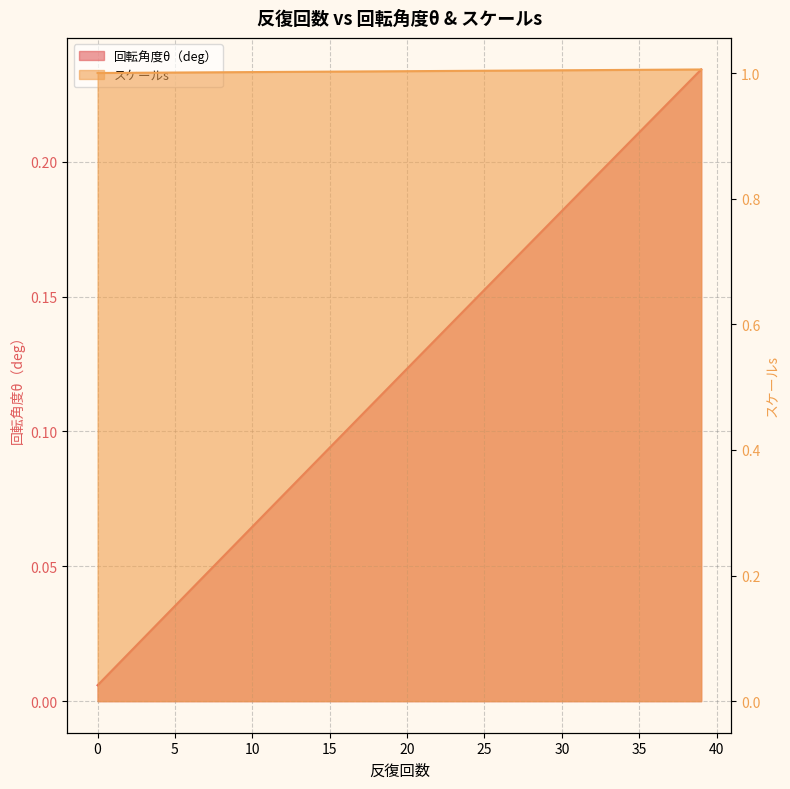

Reading left to right, list all the values displayed in this chart.

回転角度θ（deg）: 0.0	0.0	0.0	0.0	0.0	0.0	0.0	0.0	0.1	0.1	0.1	0.1	0.1	0.1	0.1	0.1	0.1	0.1	0.1	0.1	0.1	0.1	0.1	0.1	0.1	0.2	0.2	0.2	0.2	0.2	0.2	0.2	0.2	0.2	0.2	0.2	0.2	0.2	0.2	0.2
スケールs: 1.0	1.0	1.0	1.0	1.0	1.0	1.0	1.0	1.0	1.0	1.0	1.0	1.0	1.0	1.0	1.0	1.0	1.0	1.0	1.0	1.0	1.0	1.0	1.0	1.0	1.0	1.0	1.0	1.0	1.0	1.0	1.0	1.0	1.0	1.0	1.0	1.0	1.0	1.0	1.0